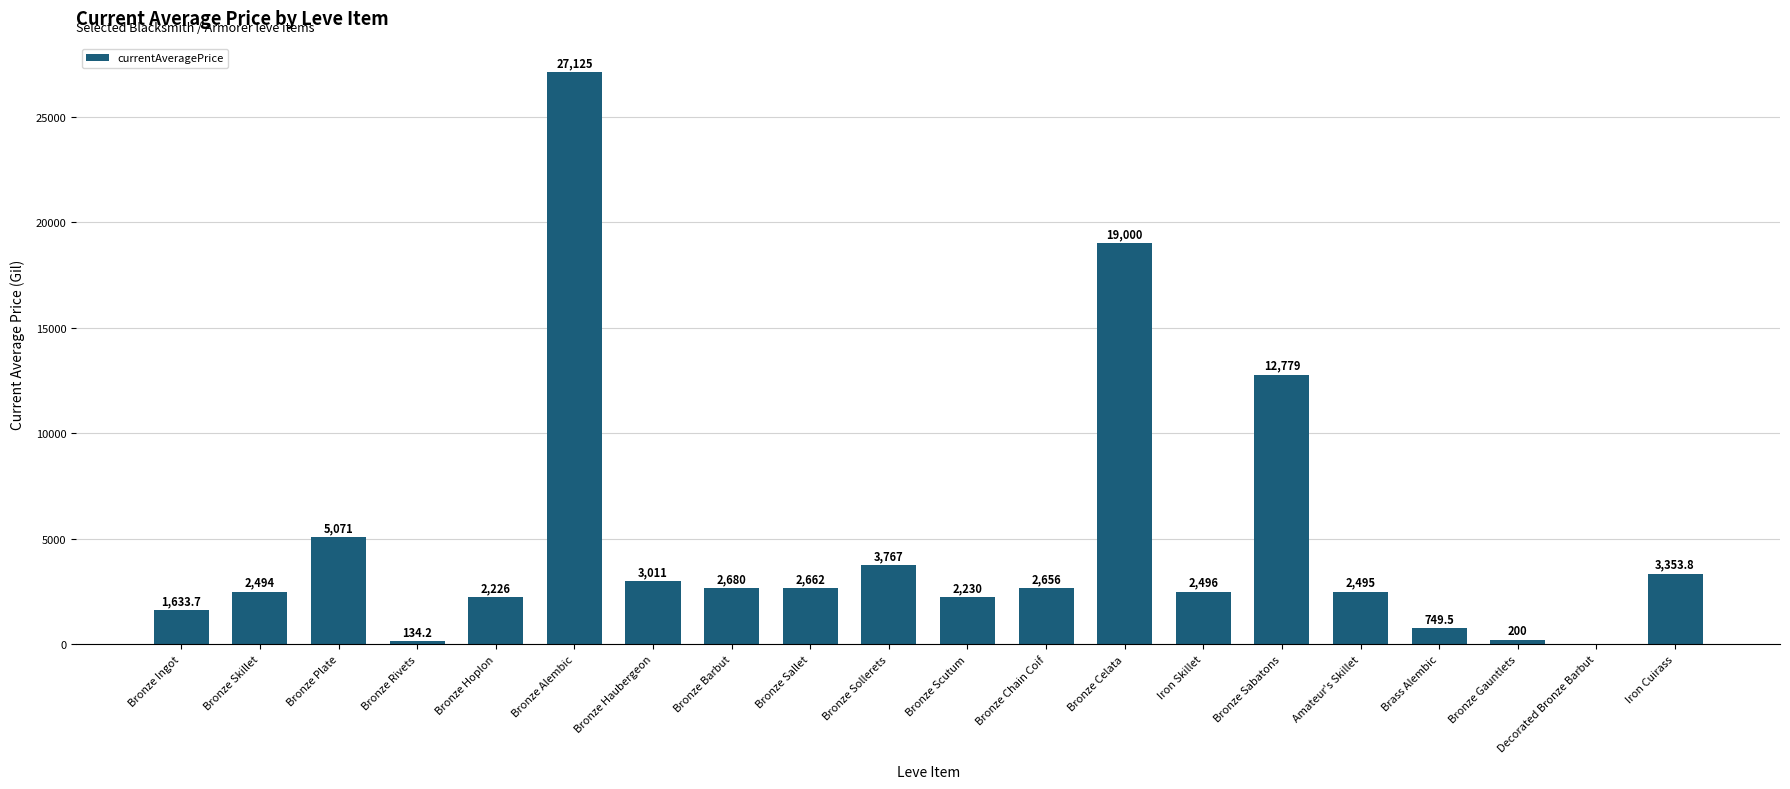

What is the sum of the values at Bronze Celata and Bronze Skillet?

21494.0